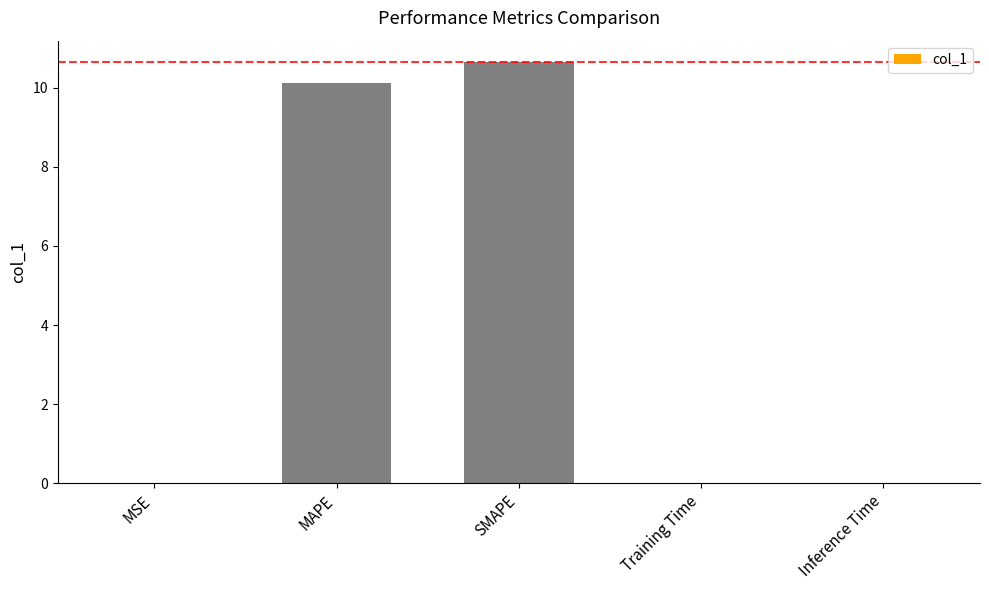

The chart shows a value of 10.1 at MAPE. True or false?

True